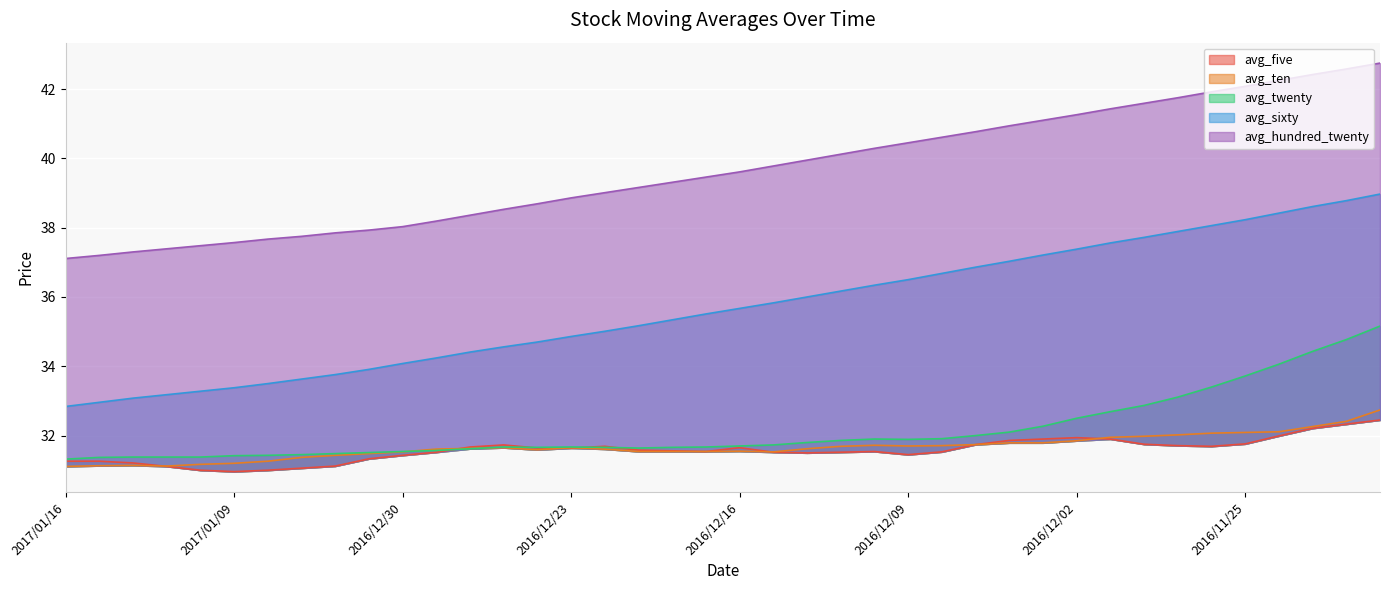

Reading left to right, extract all data points from this chart.

avg_five: 2017/01/16=31.3	2017/01/13=31.3	2017/01/12=31.2	2017/01/11=31.1	2017/01/10=31.0	2017/01/09=31.0	2017/01/06=31.0	2017/01/05=31.1	2017/01/04=31.1	2017/01/03=31.3	2016/12/30=31.4	2016/12/29=31.5	2016/12/28=31.7	2016/12/27=31.7	2016/12/26=31.6	2016/12/23=31.6	2016/12/22=31.7	2016/12/21=31.6	2016/12/20=31.6	2016/12/19=31.5	2016/12/16=31.6	2016/12/15=31.5	2016/12/14=31.5	2016/12/13=31.5	2016/12/12=31.5	2016/12/09=31.4	2016/12/08=31.5	2016/12/07=31.7	2016/12/06=31.9	2016/12/05=31.9	2016/12/02=31.9	2016/12/01=31.9	2016/11/30=31.8	2016/11/29=31.7	2016/11/28=31.7	2016/11/25=31.8	2016/11/24=32.0	2016/11/23=32.2	2016/11/22=32.3	2016/11/21=32.5
avg_twenty: 2017/01/16=31.3	2017/01/13=31.4	2017/01/12=31.4	2017/01/11=31.4	2017/01/10=31.4	2017/01/09=31.4	2017/01/06=31.4	2017/01/05=31.4	2017/01/04=31.5	2017/01/03=31.5	2016/12/30=31.5	2016/12/29=31.6	2016/12/28=31.6	2016/12/27=31.7	2016/12/26=31.7	2016/12/23=31.7	2016/12/22=31.7	2016/12/21=31.6	2016/12/20=31.7	2016/12/19=31.7	2016/12/16=31.7	2016/12/15=31.7	2016/12/14=31.8	2016/12/13=31.9	2016/12/12=31.9	2016/12/09=31.9	2016/12/08=31.9	2016/12/07=32.0	2016/12/06=32.1	2016/12/05=32.3	2016/12/02=32.5	2016/12/01=32.7	2016/11/30=32.9	2016/11/29=33.1	2016/11/28=33.4	2016/11/25=33.7	2016/11/24=34.1	2016/11/23=34.4	2016/11/22=34.8	2016/11/21=35.2
avg_sixty: 2017/01/16=32.8	2017/01/13=33.0	2017/01/12=33.1	2017/01/11=33.2	2017/01/10=33.3	2017/01/09=33.4	2017/01/06=33.5	2017/01/05=33.6	2017/01/04=33.8	2017/01/03=33.9	2016/12/30=34.1	2016/12/29=34.2	2016/12/28=34.4	2016/12/27=34.6	2016/12/26=34.7	2016/12/23=34.9	2016/12/22=35.0	2016/12/21=35.2	2016/12/20=35.3	2016/12/19=35.5	2016/12/16=35.7	2016/12/15=35.8	2016/12/14=36.0	2016/12/13=36.2	2016/12/12=36.3	2016/12/09=36.5	2016/12/08=36.7	2016/12/07=36.9	2016/12/06=37.0	2016/12/05=37.2	2016/12/02=37.4	2016/12/01=37.6	2016/11/30=37.7	2016/11/29=37.9	2016/11/28=38.1	2016/11/25=38.2	2016/11/24=38.4	2016/11/23=38.6	2016/11/22=38.8	2016/11/21=39.0
avg_hundred_twenty: 2017/01/16=37.1	2017/01/13=37.2	2017/01/12=37.3	2017/01/11=37.4	2017/01/10=37.5	2017/01/09=37.6	2017/01/06=37.7	2017/01/05=37.8	2017/01/04=37.9	2017/01/03=37.9	2016/12/30=38.0	2016/12/29=38.2	2016/12/28=38.4	2016/12/27=38.5	2016/12/26=38.7	2016/12/23=38.9	2016/12/22=39.0	2016/12/21=39.2	2016/12/20=39.3	2016/12/19=39.5	2016/12/16=39.6	2016/12/15=39.8	2016/12/14=40.0	2016/12/13=40.1	2016/12/12=40.3	2016/12/09=40.5	2016/12/08=40.6	2016/12/07=40.8	2016/12/06=40.9	2016/12/05=41.1	2016/12/02=41.3	2016/12/01=41.4	2016/11/30=41.6	2016/11/29=41.8	2016/11/28=41.9	2016/11/25=42.1	2016/11/24=42.2	2016/11/23=42.4	2016/11/22=42.6	2016/11/21=42.8
avg_ten: 2017/01/16=31.1	2017/01/13=31.1	2017/01/12=31.1	2017/01/11=31.1	2017/01/10=31.2	2017/01/09=31.2	2017/01/06=31.3	2017/01/05=31.4	2017/01/04=31.4	2017/01/03=31.5	2016/12/30=31.5	2016/12/29=31.6	2016/12/28=31.6	2016/12/27=31.6	2016/12/26=31.6	2016/12/23=31.6	2016/12/22=31.6	2016/12/21=31.5	2016/12/20=31.5	2016/12/19=31.5	2016/12/16=31.6	2016/12/15=31.5	2016/12/14=31.6	2016/12/13=31.7	2016/12/12=31.7	2016/12/09=31.7	2016/12/08=31.7	2016/12/07=31.7	2016/12/06=31.8	2016/12/05=31.8	2016/12/02=31.9	2016/12/01=31.9	2016/11/30=32.0	2016/11/29=32.0	2016/11/28=32.1	2016/11/25=32.1	2016/11/24=32.1	2016/11/23=32.3	2016/11/22=32.4	2016/11/21=32.7